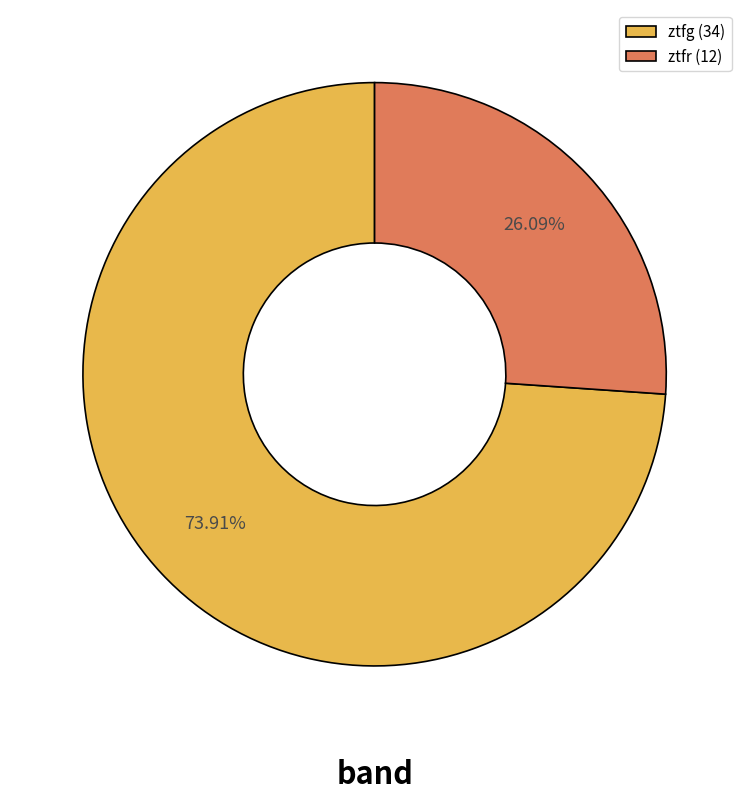

Which slice is the smallest?

ztfr